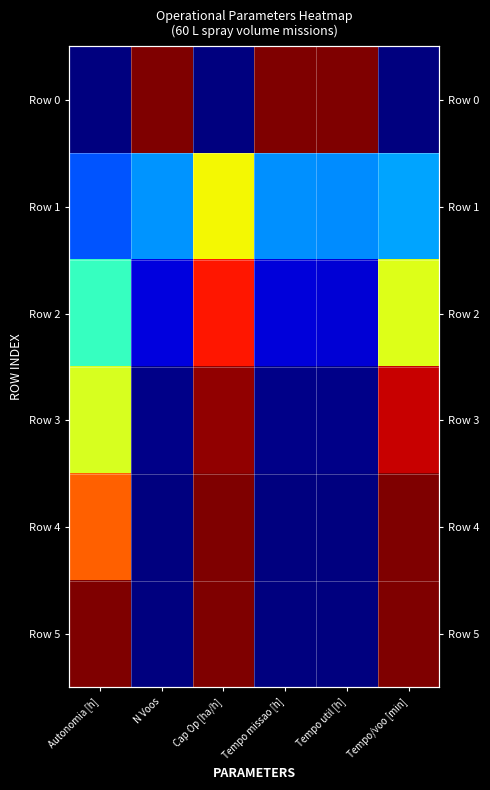

At which category is the sum across all series the highest?

Cap Op [ha/h]